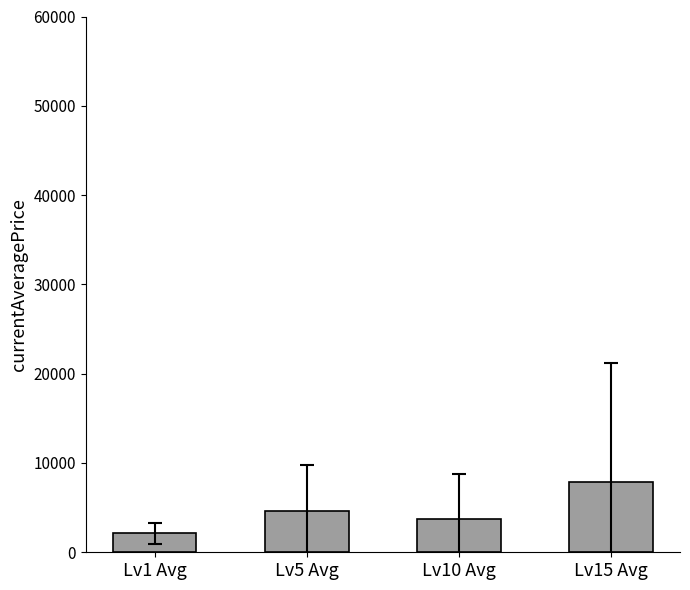

Between Lv15 Avg and Lv5 Avg, which is larger?

Lv15 Avg